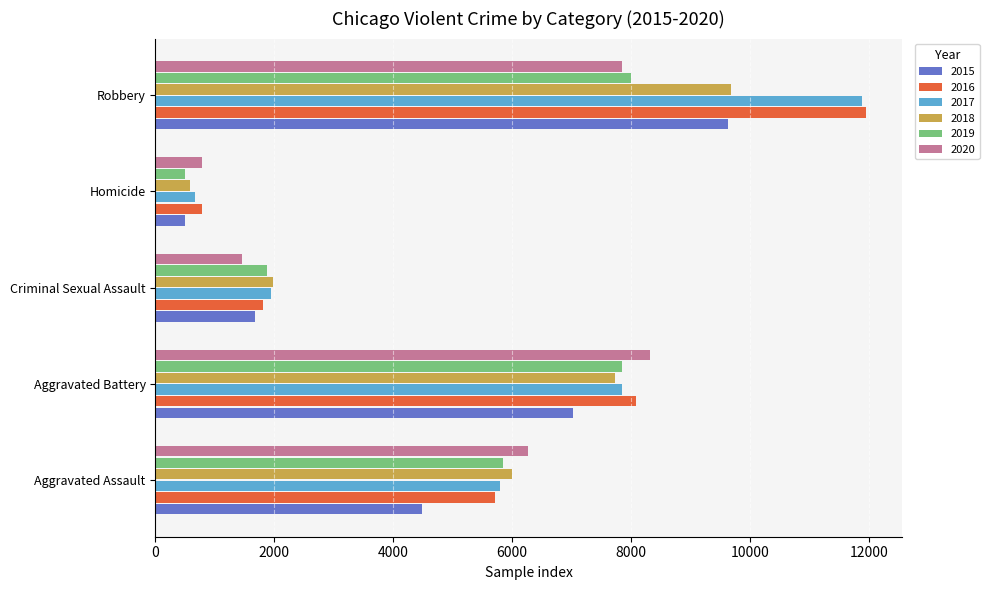

Which category has the highest value across all series?

Robbery